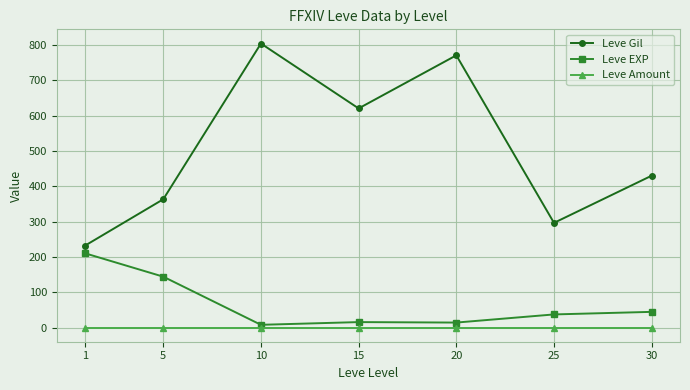

True or false: Leve Amount and Leve EXP intersect in this chart.

False